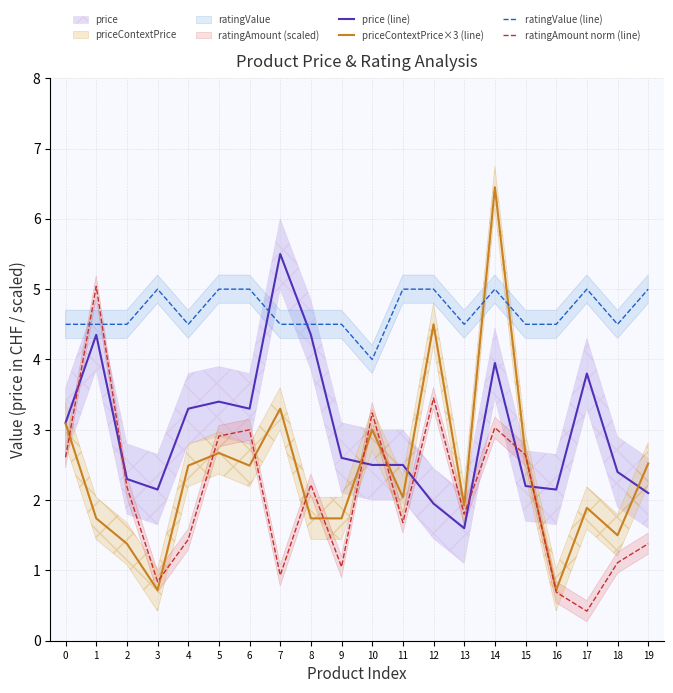

Is the value of ratingValue (line) at 19 greater than the value of price (line) at 5?

Yes